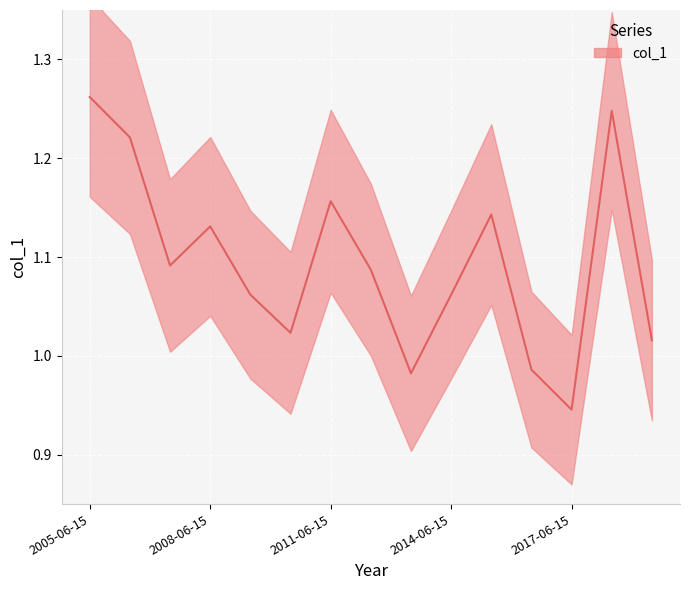

True or false: the data shows 1.2 at 2011-06-15.

True